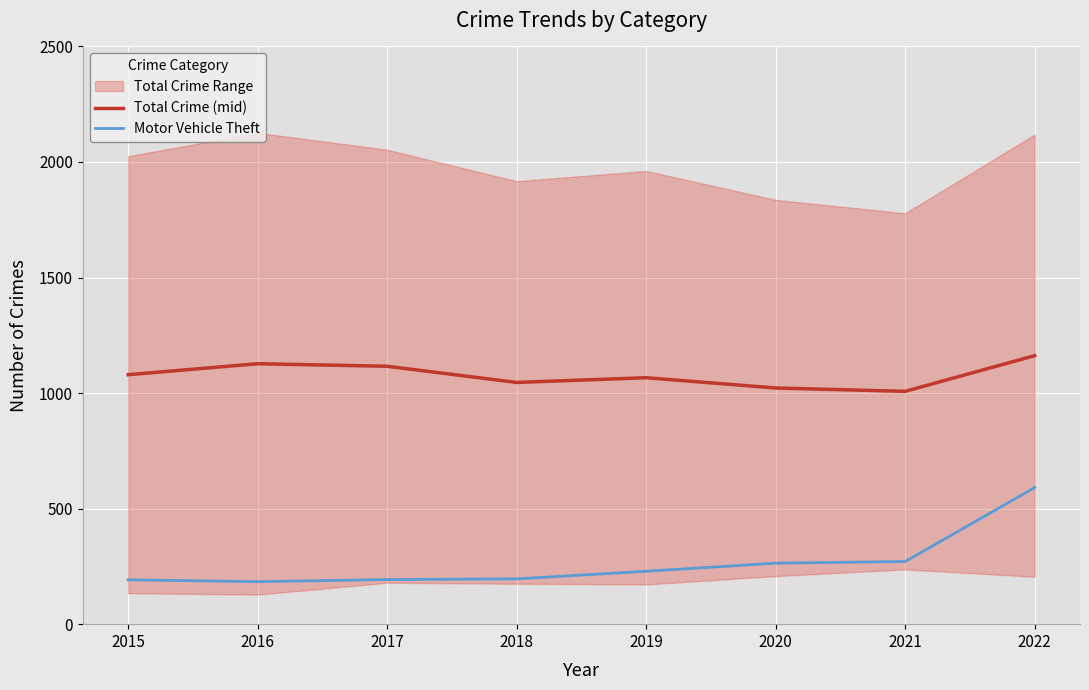

What is the spread (max minus min) of values at 2019?

837.5